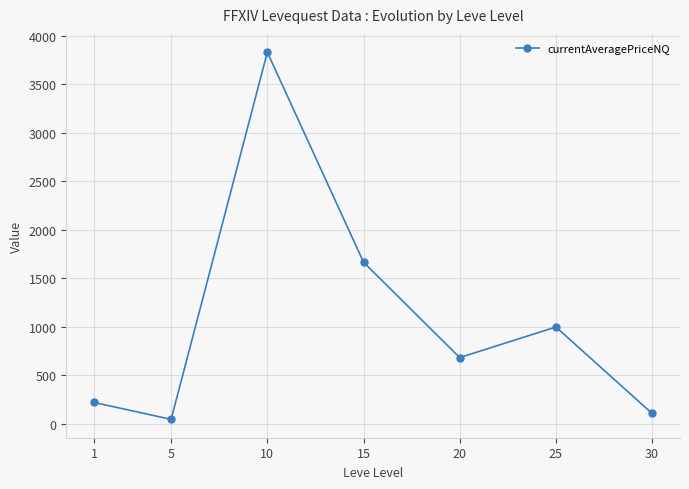

Which has a higher value, 5 or 30?

30